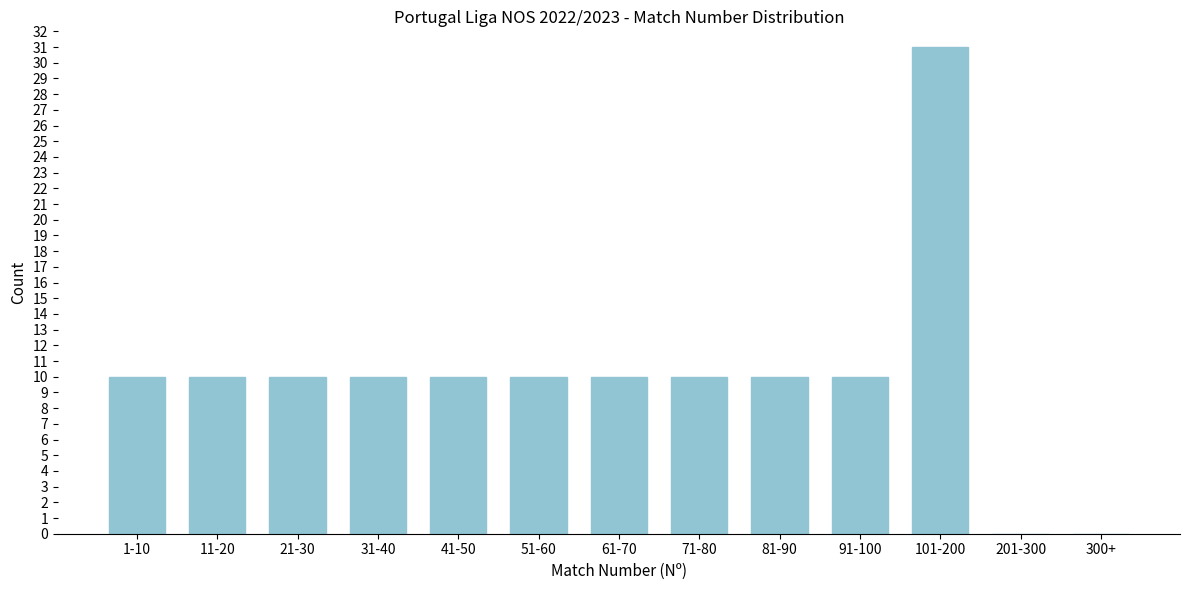

Reading right to left, what are all the values shown in this chart?

300+=0	201-300=0	101-200=31	91-100=10	81-90=10	71-80=10	61-70=10	51-60=10	41-50=10	31-40=10	21-30=10	11-20=10	1-10=10